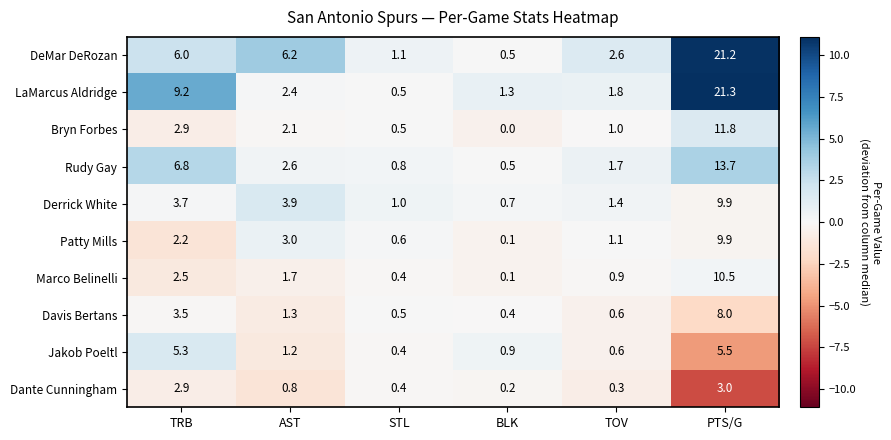

What is the smallest value displayed?

0.0